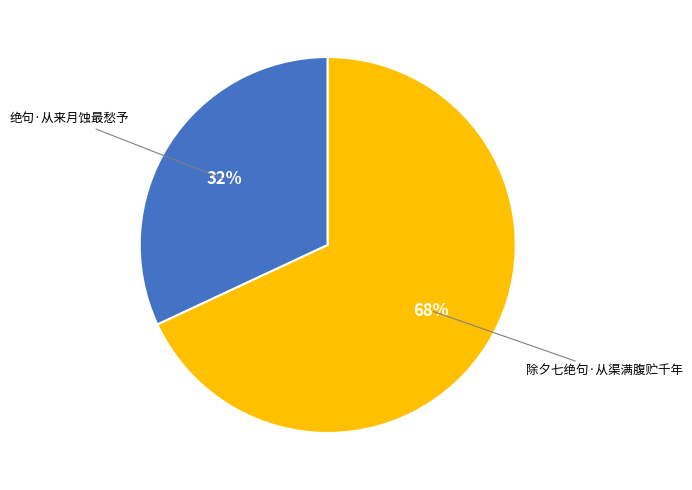

To the nearest percent, what is the average slice percentage?

50%